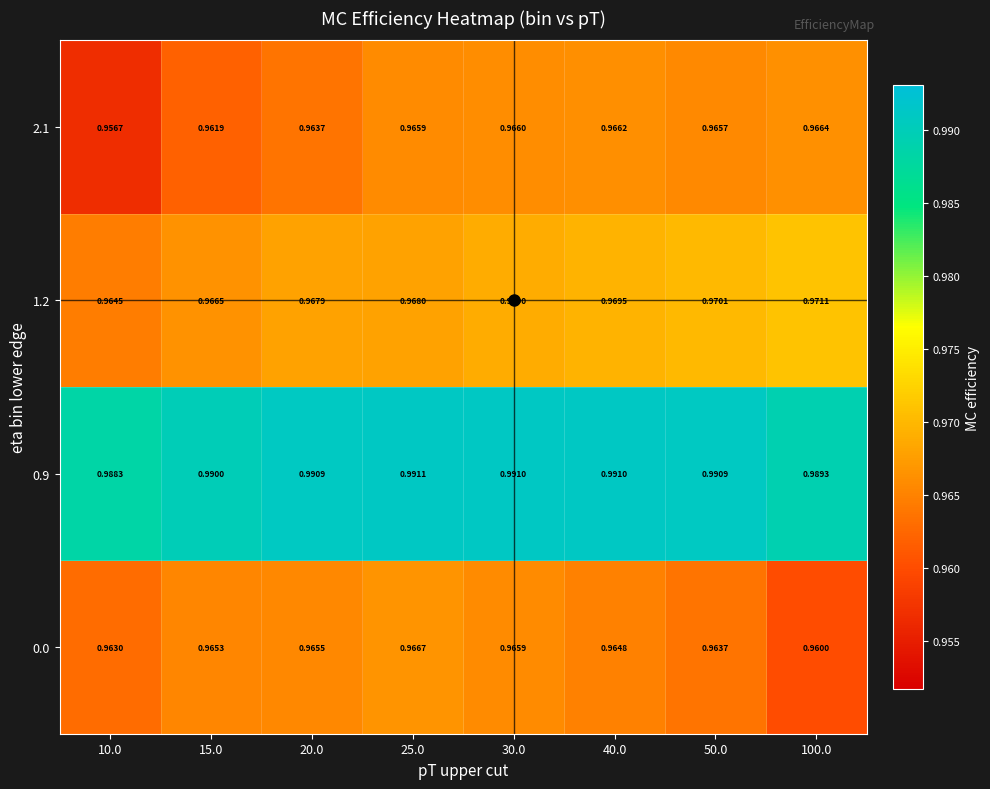

How many distinct data groups are displayed?

4